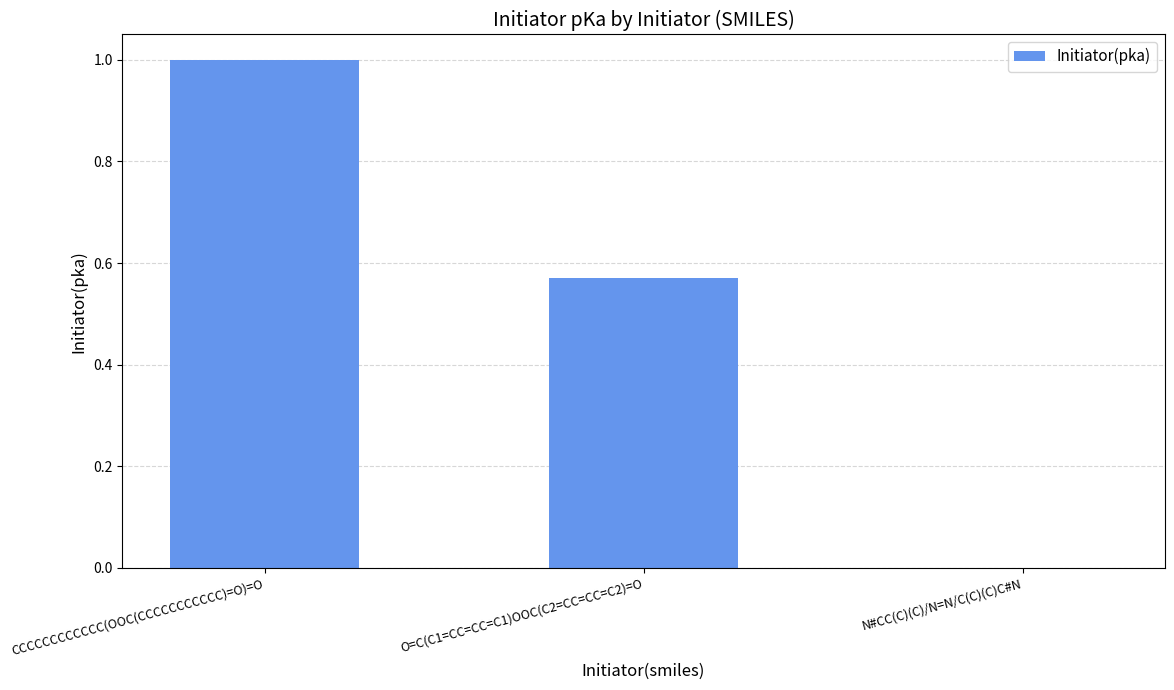

The chart shows a value of 1.6 at CCCCCCCCCCCC(OOC(CCCCCCCCCCC)=O)=O. True or false?

False